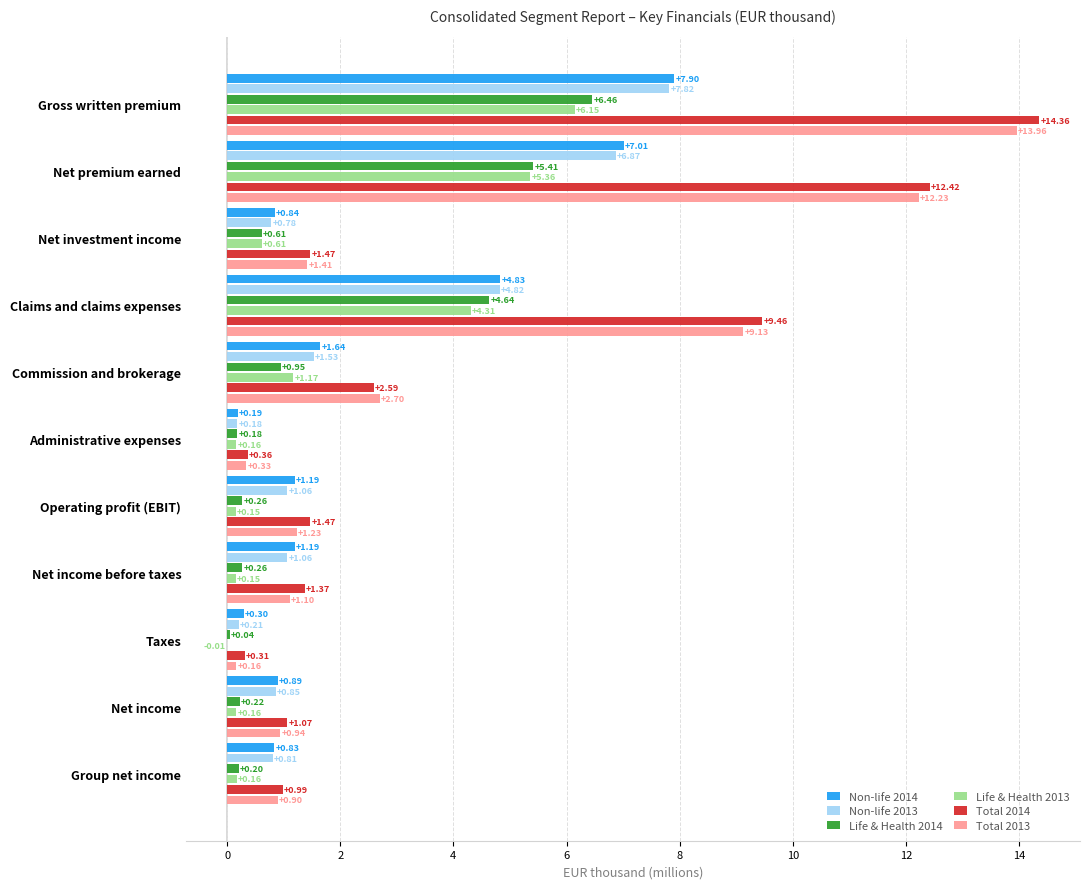

At which label is Non-life 2013 closest to 3?

Commission and brokerage